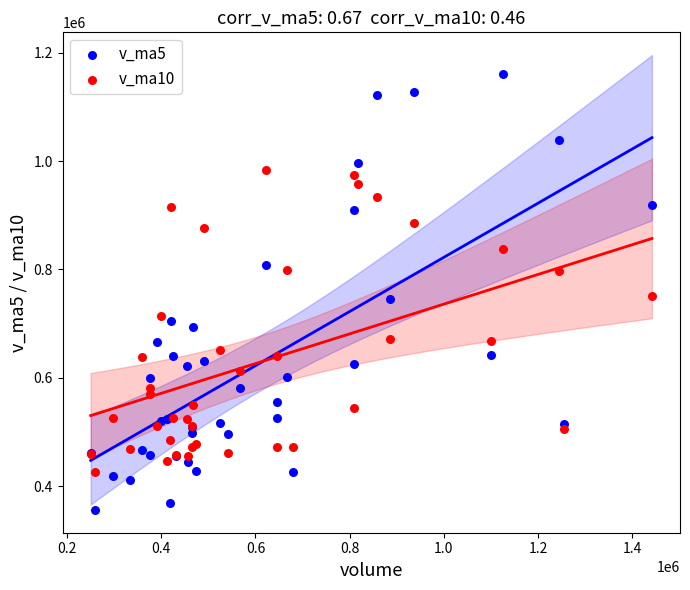

Which series reaches the maximum Y coordinate?

v_ma5